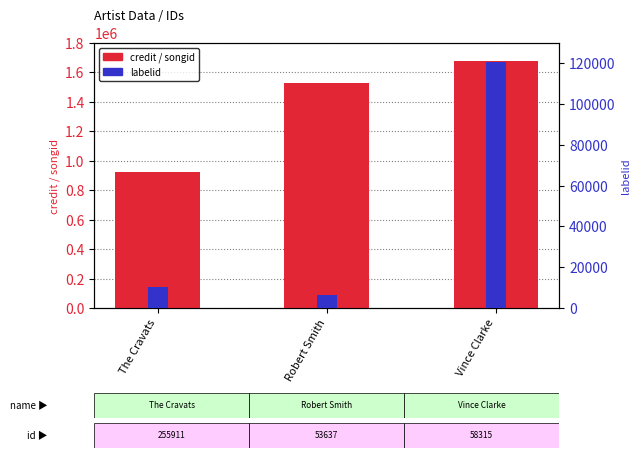

What position from the left is The Cravats?

1